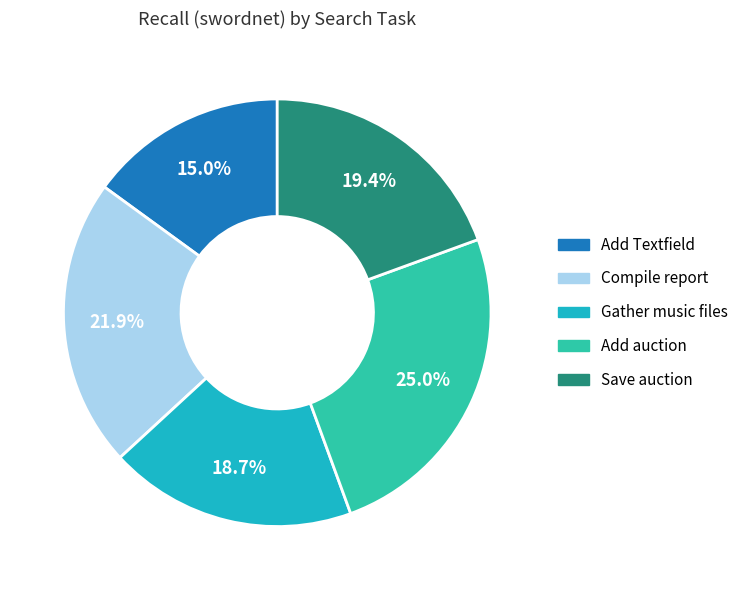

How many slices are in this pie chart?

5